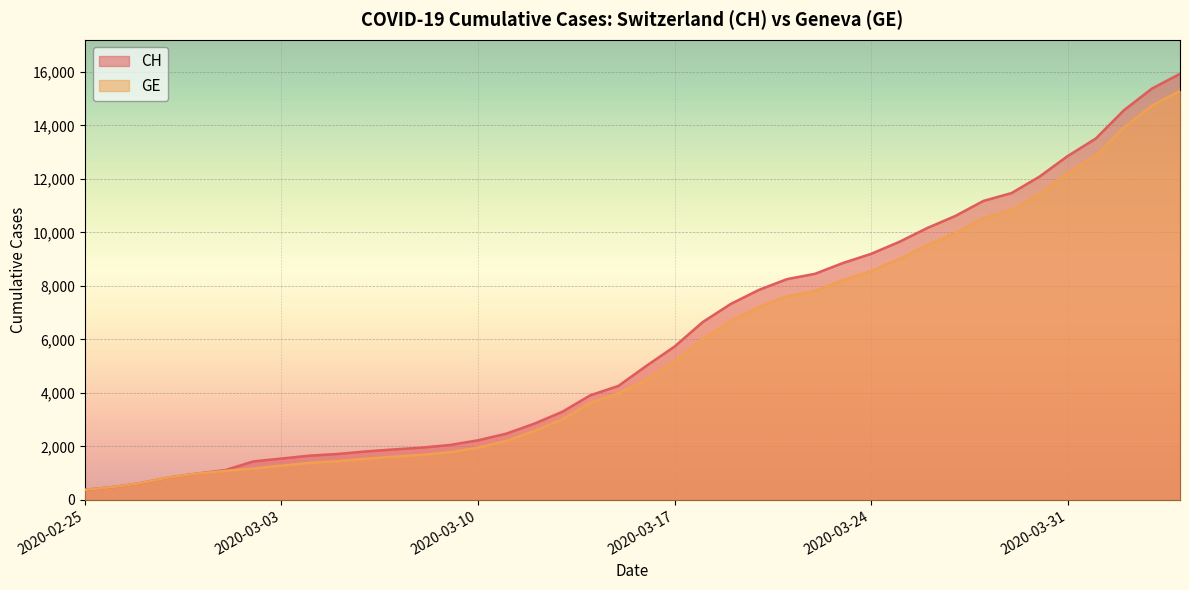

Does the chart display data point markers on the line(s)?

No